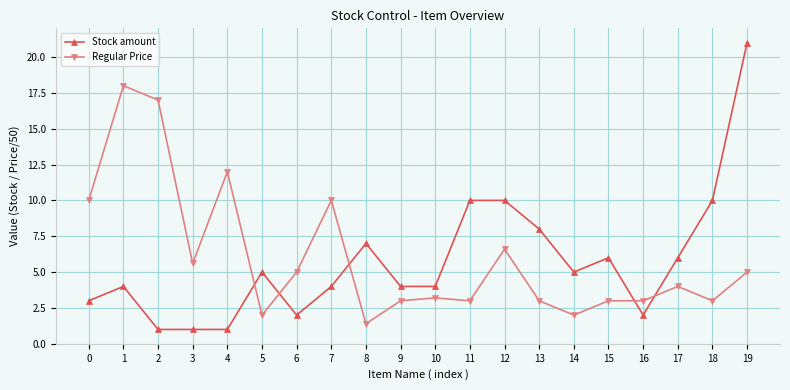

At which category does Regular Price reach its first local valley?

3